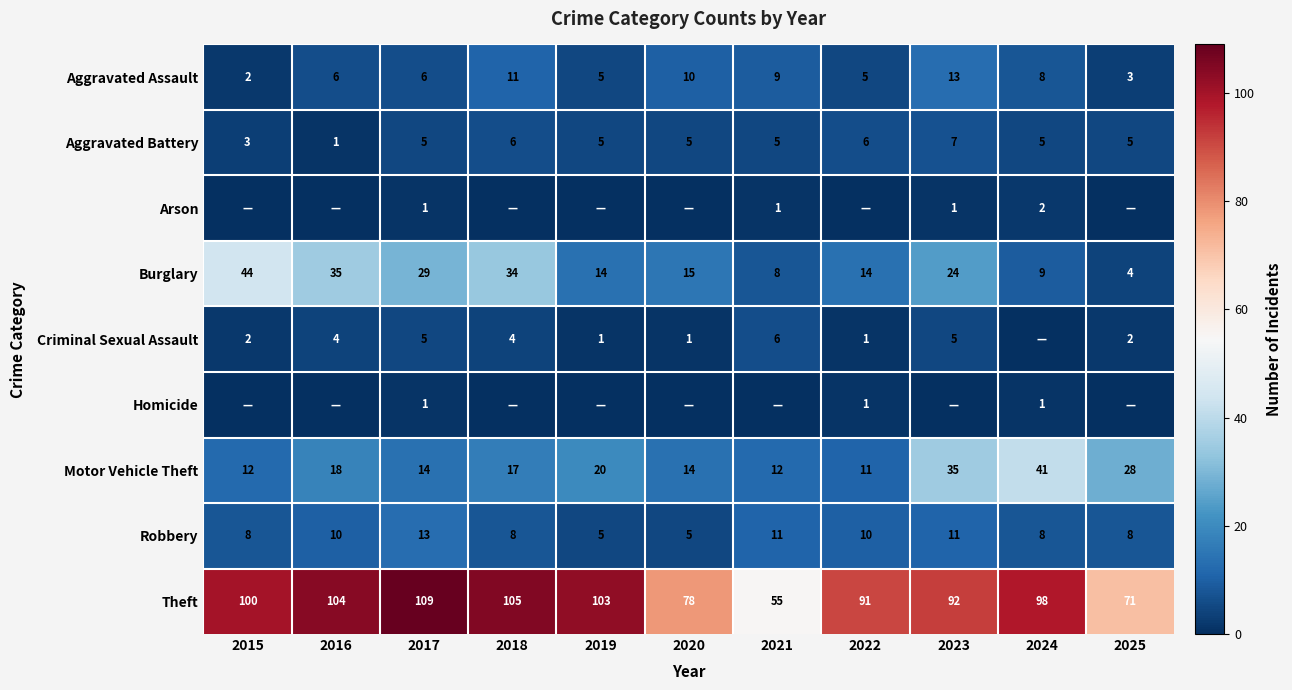

What is the difference between the maximum and second lowest values in the Motor Vehicle Theft series?

29